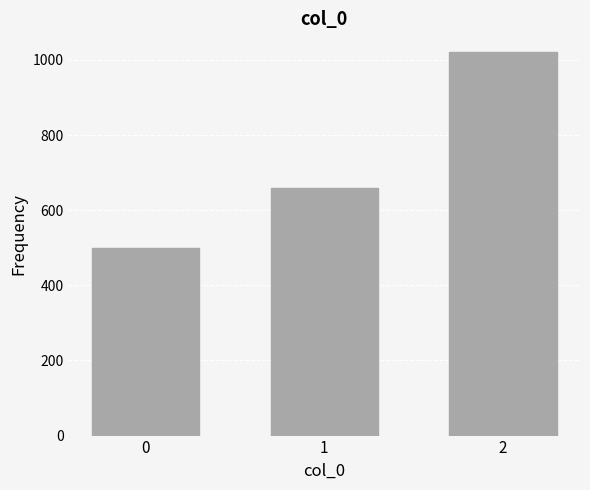

Reading right to left, transcribe all the data shown in this chart.

1020	660	500